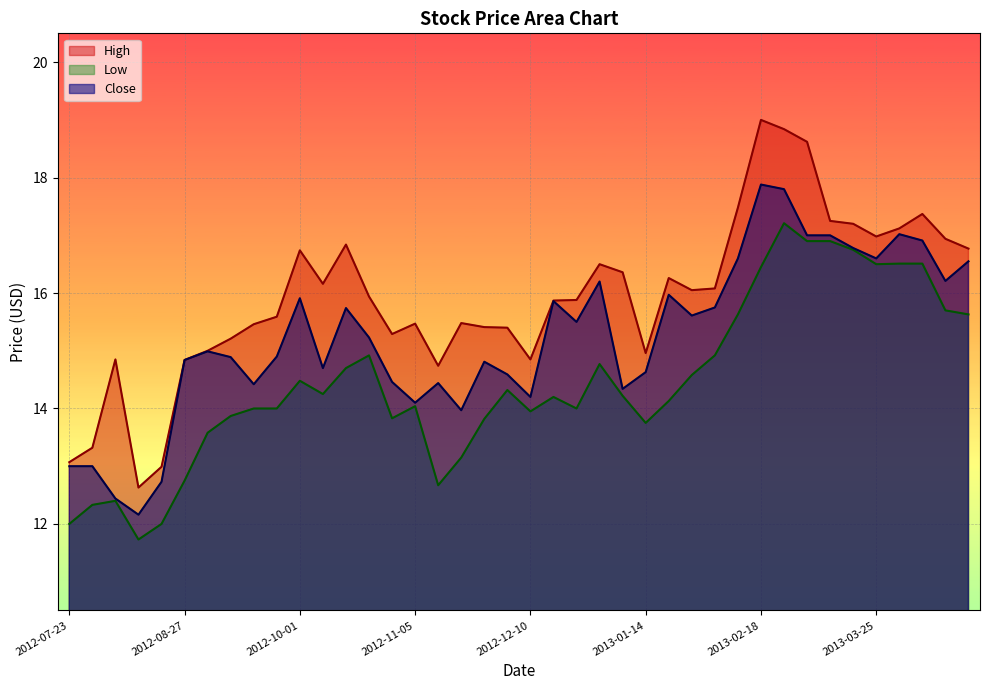

Reading left to right, what are all the values shown in this chart?

High: 13.1	13.3	14.8	12.6	13.0	14.8	15.0	15.2	15.5	15.6	16.7	16.2	16.8	15.9	15.3	15.5	14.7	15.5	15.4	15.4	14.8	15.9	15.9	16.5	16.4	15.0	16.3	16.1	16.1	17.5	19.0	18.8	18.6	17.2	17.2	17.0	17.1	17.4	16.9	16.8
Low: 12.0	12.3	12.4	11.7	12.0	12.8	13.6	13.9	14.0	14.0	14.5	14.2	14.7	14.9	13.8	14.0	12.7	13.2	13.8	14.3	13.9	14.2	14.0	14.8	14.2	13.8	14.1	14.6	14.9	15.6	16.4	17.2	16.9	16.9	16.8	16.5	16.5	16.5	15.7	15.6
Close: 13.0	13.0	12.4	12.2	12.7	14.8	15.0	14.9	14.4	14.9	15.9	14.7	15.7	15.2	14.5	14.1	14.4	14.0	14.8	14.6	14.2	15.9	15.5	16.2	14.3	14.6	16.0	15.6	15.8	16.6	17.9	17.8	17.0	17.0	16.8	16.6	17.0	16.9	16.2	16.6